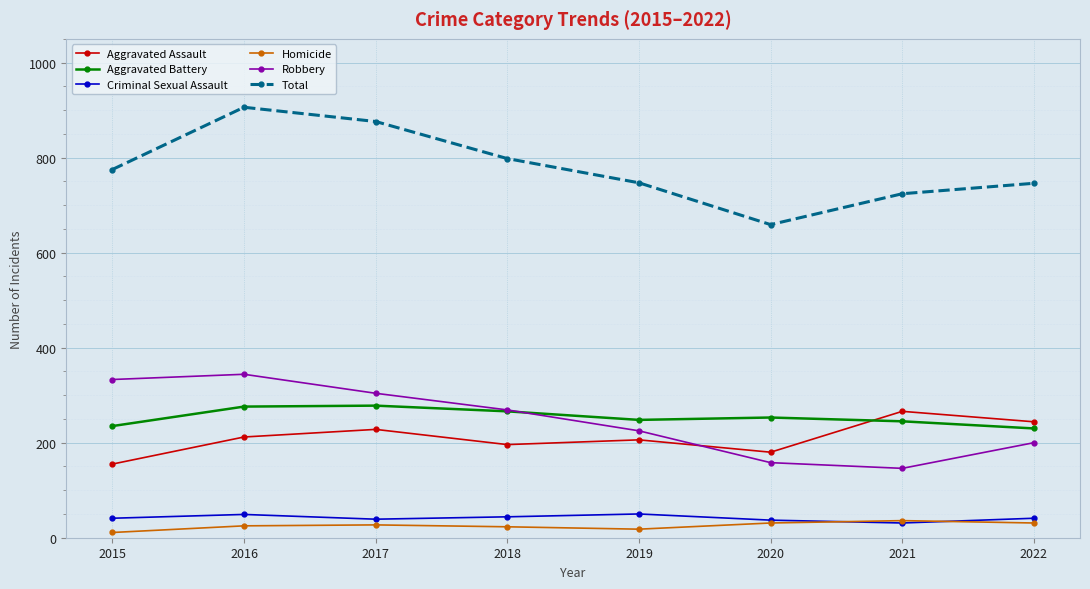

Count the number of data series in this chart.

6